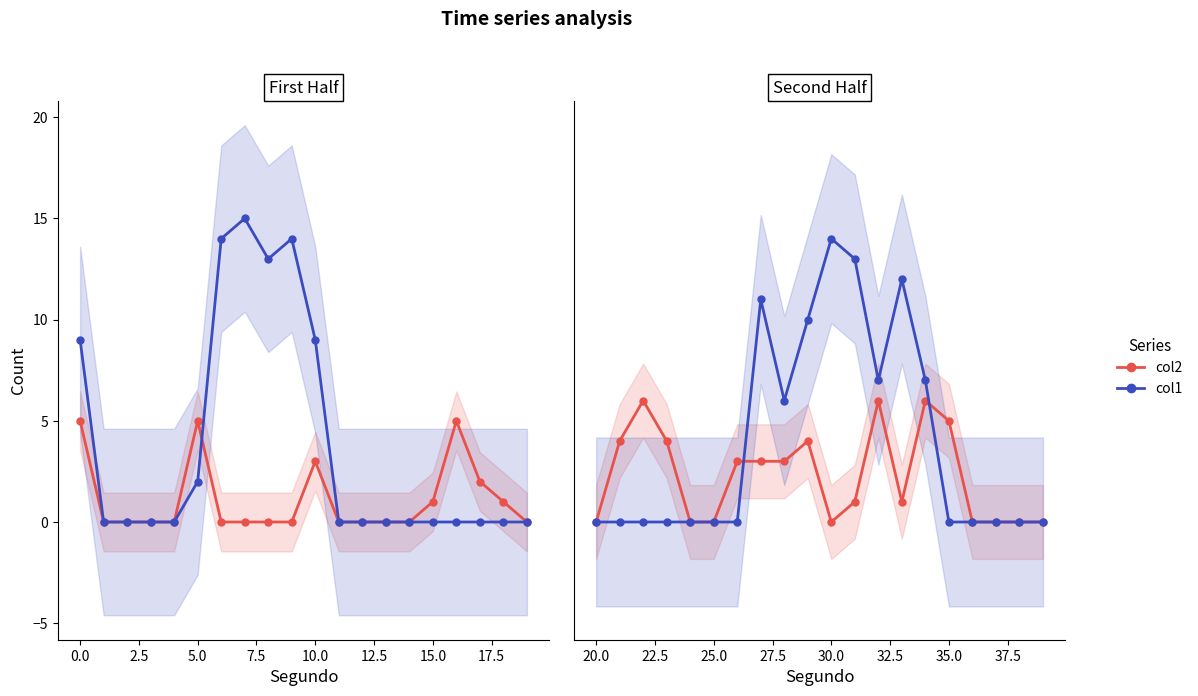

Which series has the largest range (max minus min)?

col1